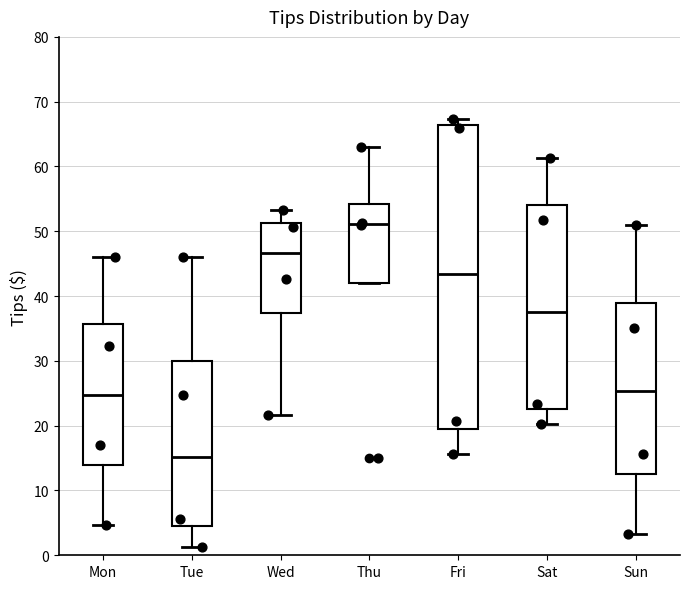

Which box has the highest median line?

Thu